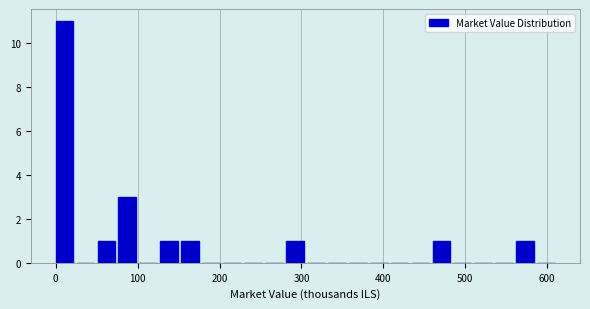

Around what value on the x-axis is the tallest bar? Give the approximate position of its centre, as read against the axis.

10